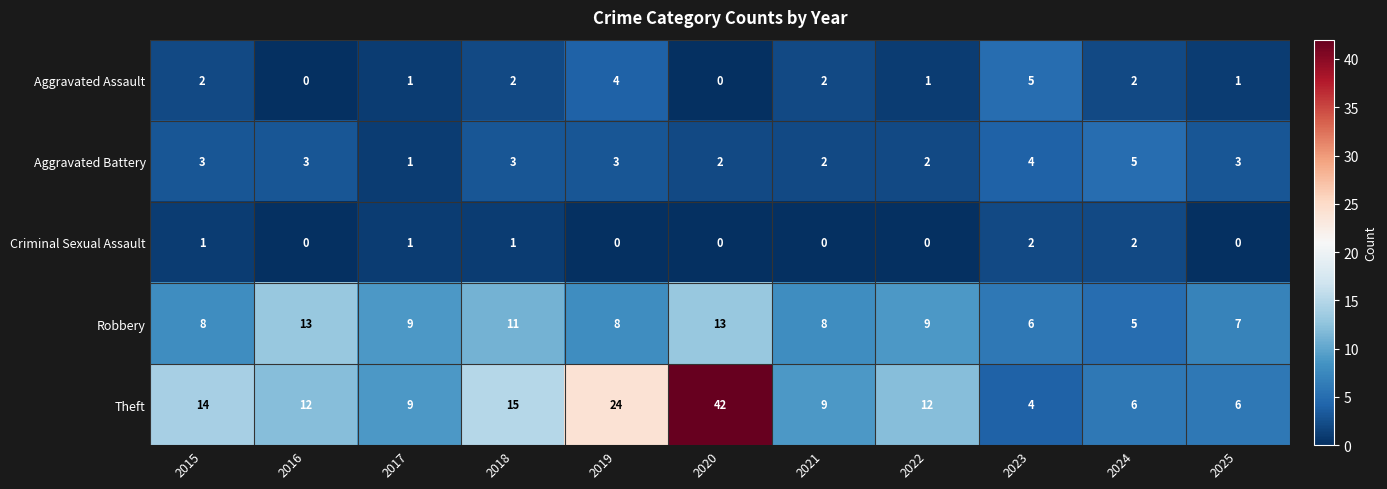

The Aggravated Battery series shows 0 at 2017. True or false?

False